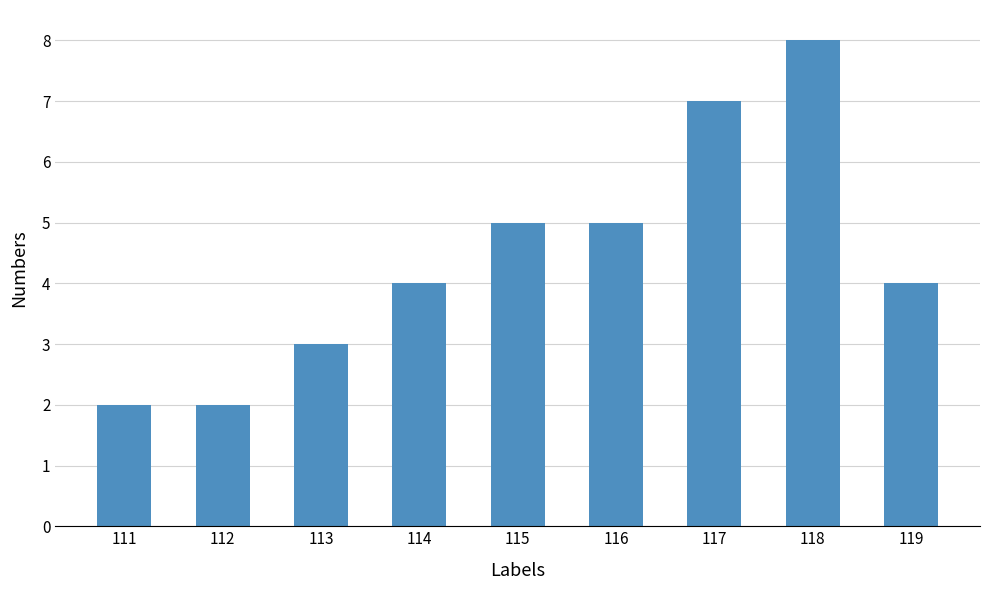

What is the sum of all values?

40